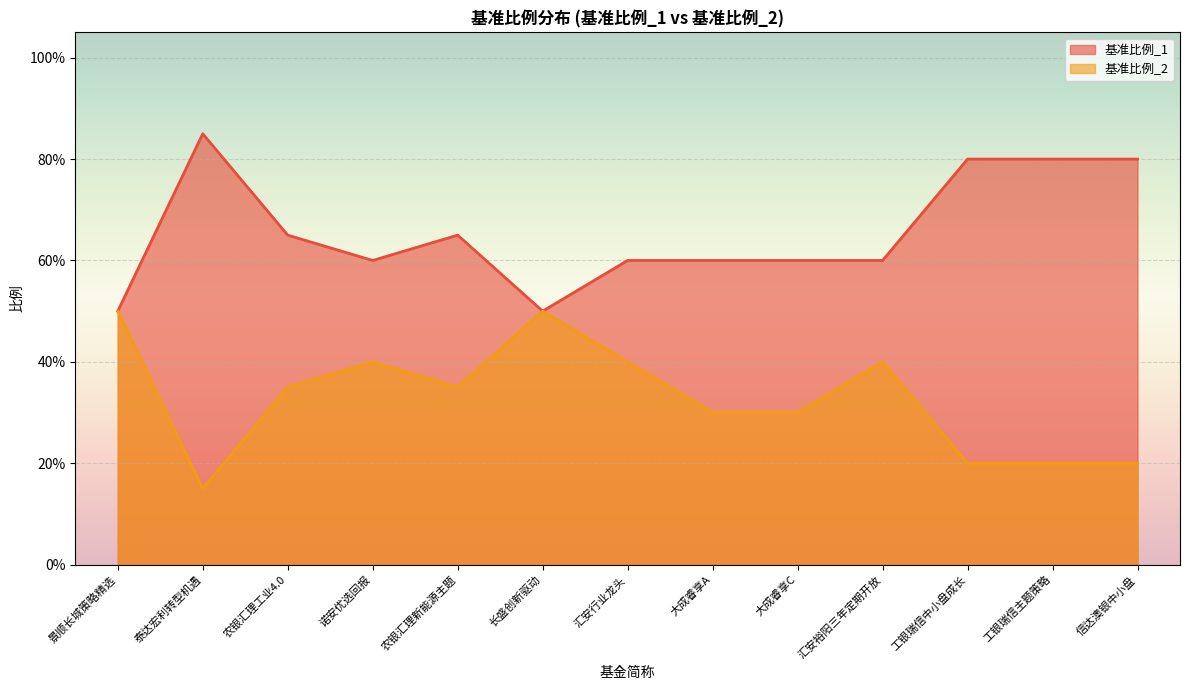

Reading left to right, transcribe all the data shown in this chart.

基准比例_1: 景顺长城策略精选=0.5	泰达宏利转型机遇=0.8	农银汇理工业4.0=0.7	诺安优选回报=0.6	农银汇理新能源主题=0.7	长盛创新驱动=0.5	汇安行业龙头=0.6	大成睿享A=0.6	大成睿享C=0.6	汇安裕阳三年定期开放=0.6	工银瑞信中小盘成长=0.8	工银瑞信主题策略=0.8	信达澳银中小盘=0.8
基准比例_2: 景顺长城策略精选=0.5	泰达宏利转型机遇=0.1	农银汇理工业4.0=0.3	诺安优选回报=0.4	农银汇理新能源主题=0.3	长盛创新驱动=0.5	汇安行业龙头=0.4	大成睿享A=0.3	大成睿享C=0.3	汇安裕阳三年定期开放=0.4	工银瑞信中小盘成长=0.2	工银瑞信主题策略=0.2	信达澳银中小盘=0.2